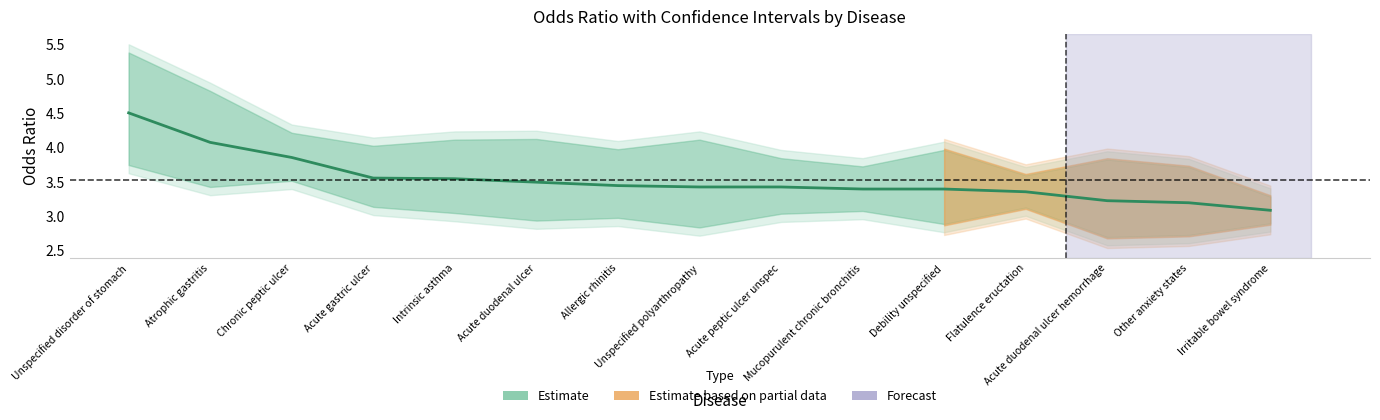

True or false: the data has more than 2 interior local peaks.

False